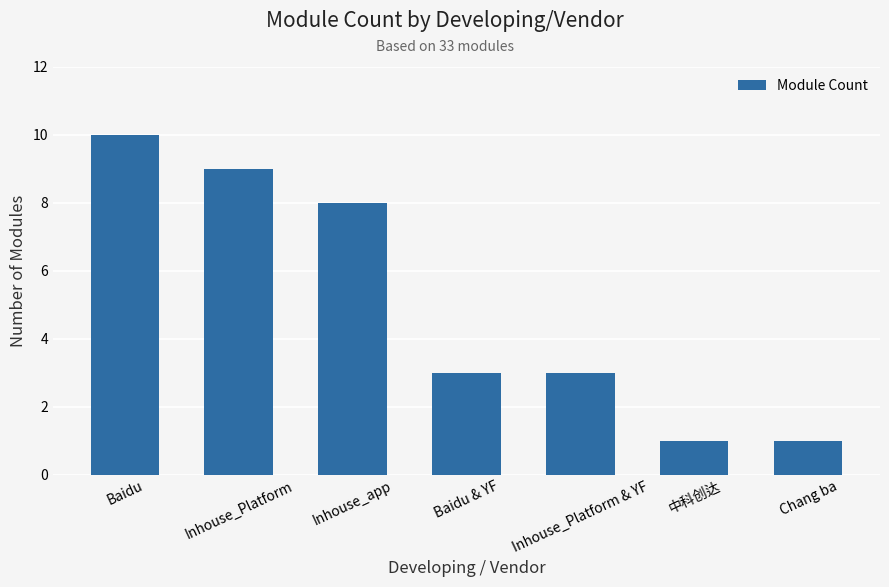

What is the label of the 4th bar from the right?

Baidu & YF